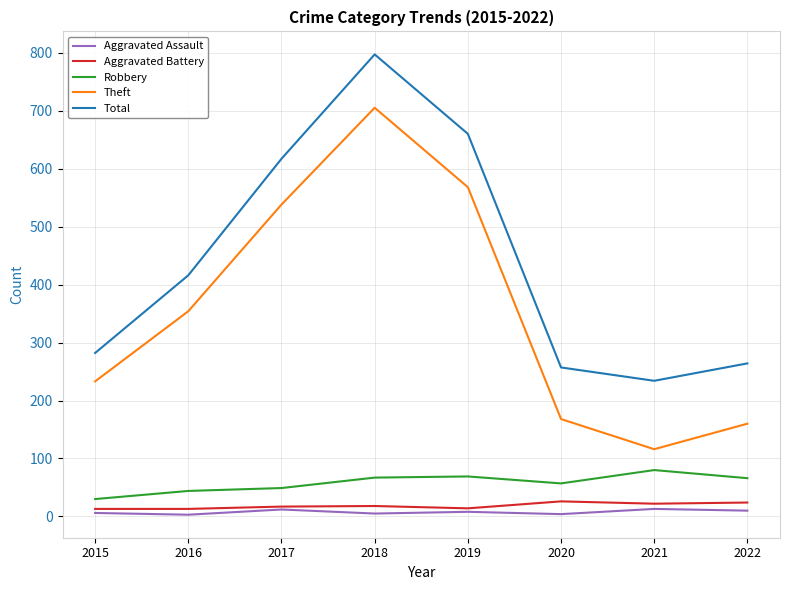

True or false: Theft has a value of 563 at 2016.

False